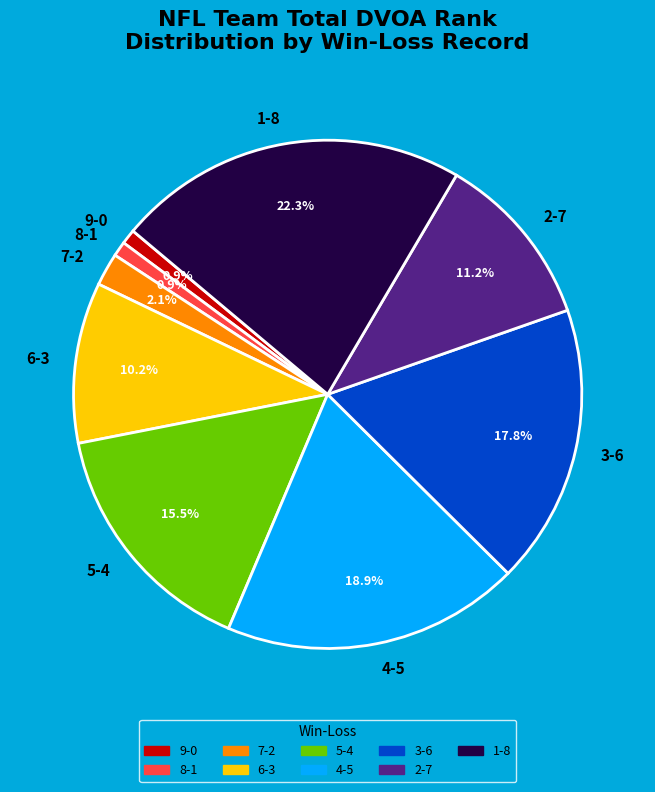

Is there any slice that represents more than half of the pie?

No